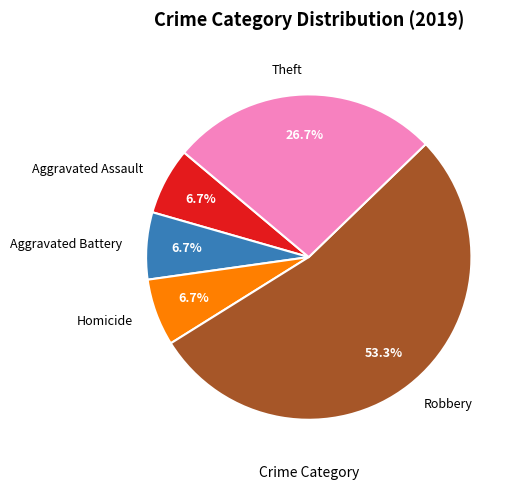

Count the number of slices in the pie.

5